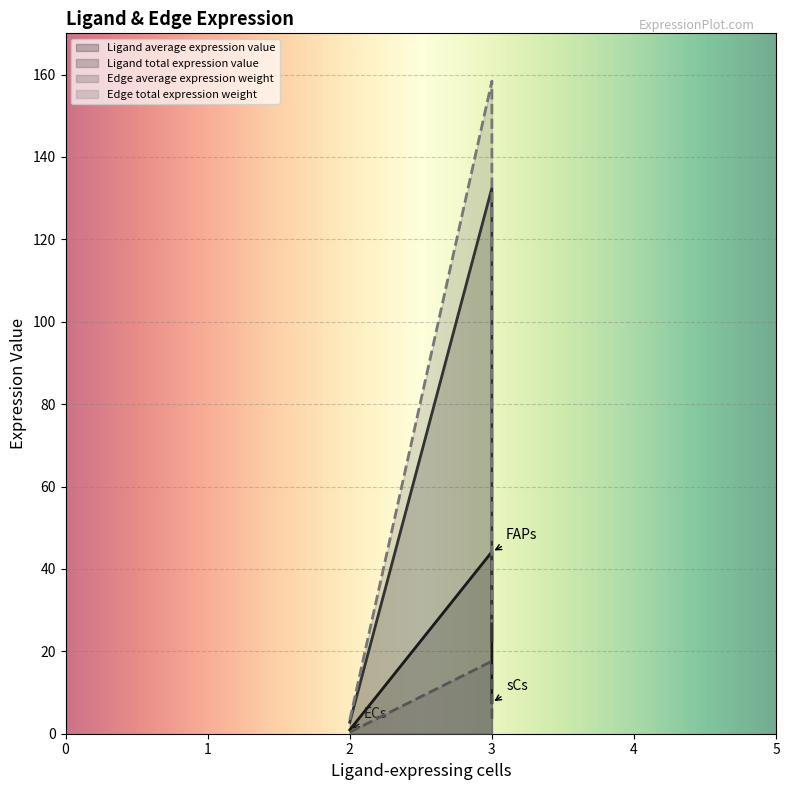

Reading right to left, extract all data points from this chart.

Ligand average expression value: 27.0	158.4	3.3
Ligand total expression value: 7.5	44.2	0.9
Edge average expression weight: 22.6	132.5	2.8
Edge total expression weight: 3.0	17.6	0.4